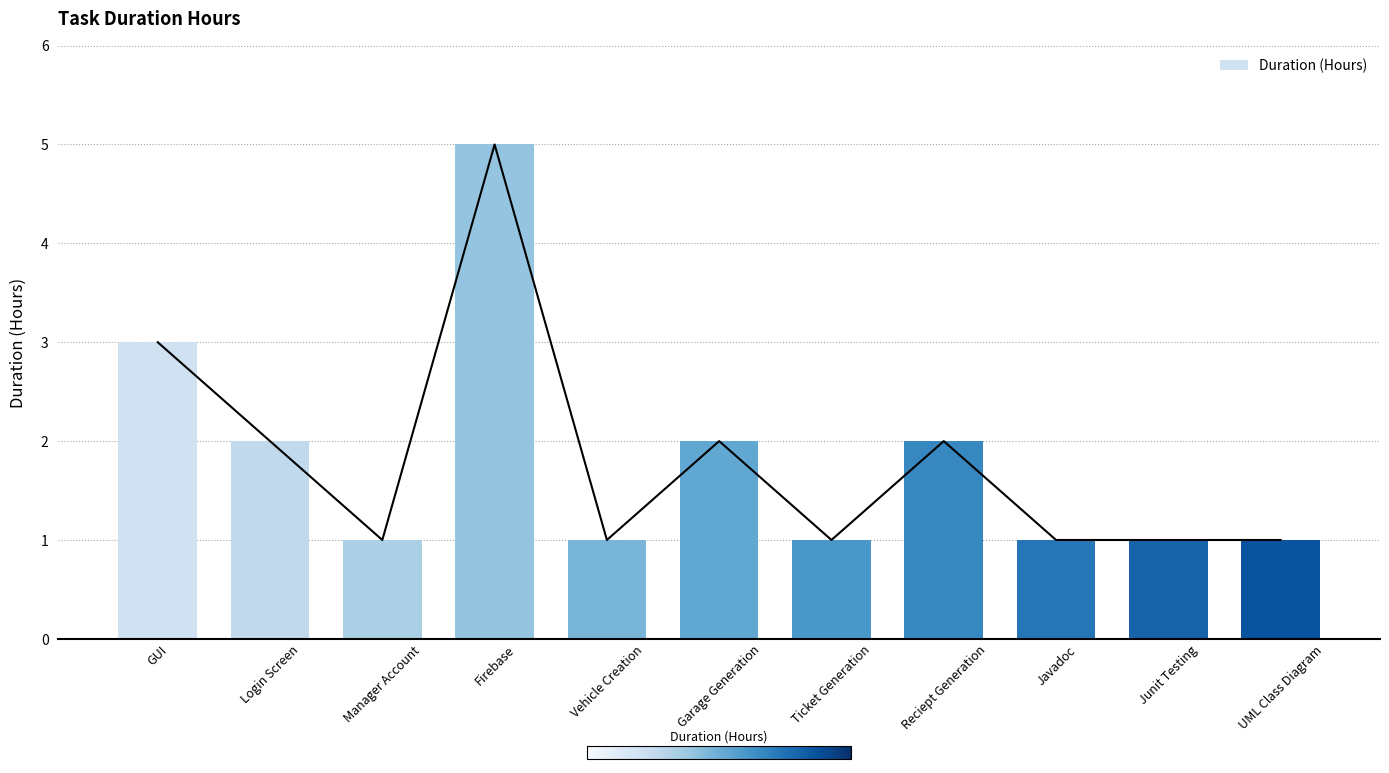

Is it true that the value at Firebase is 5?

True